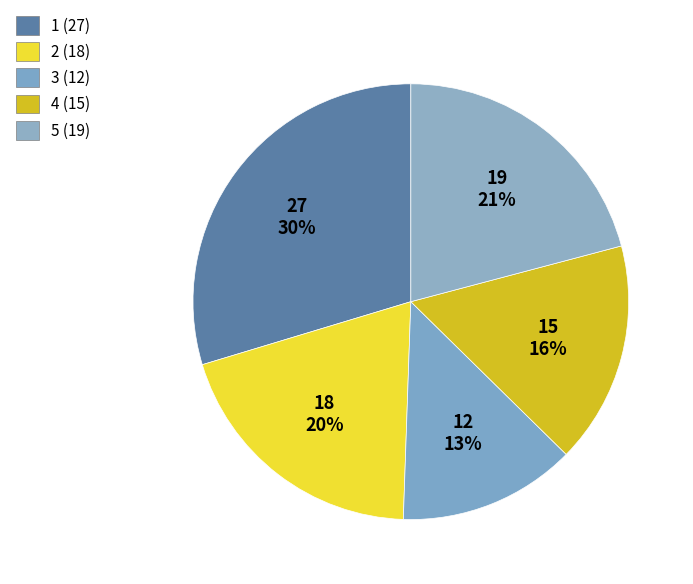

What is the total percentage of 3 and 5?

34.1%